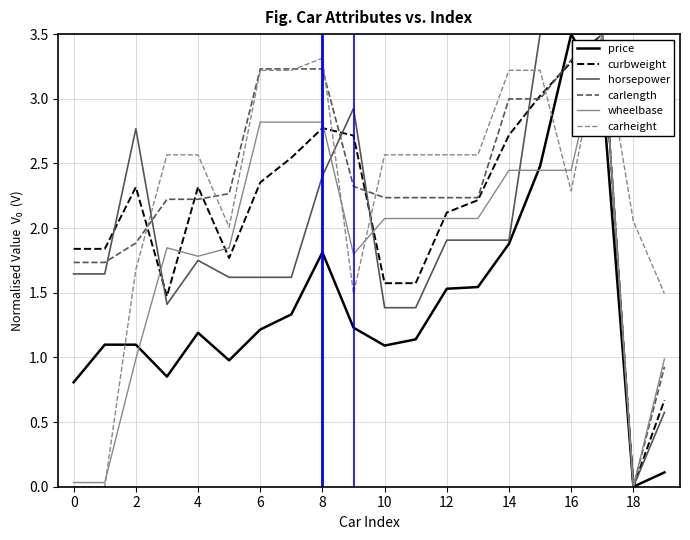

What is the highest value of the wheelbase series?

3.5